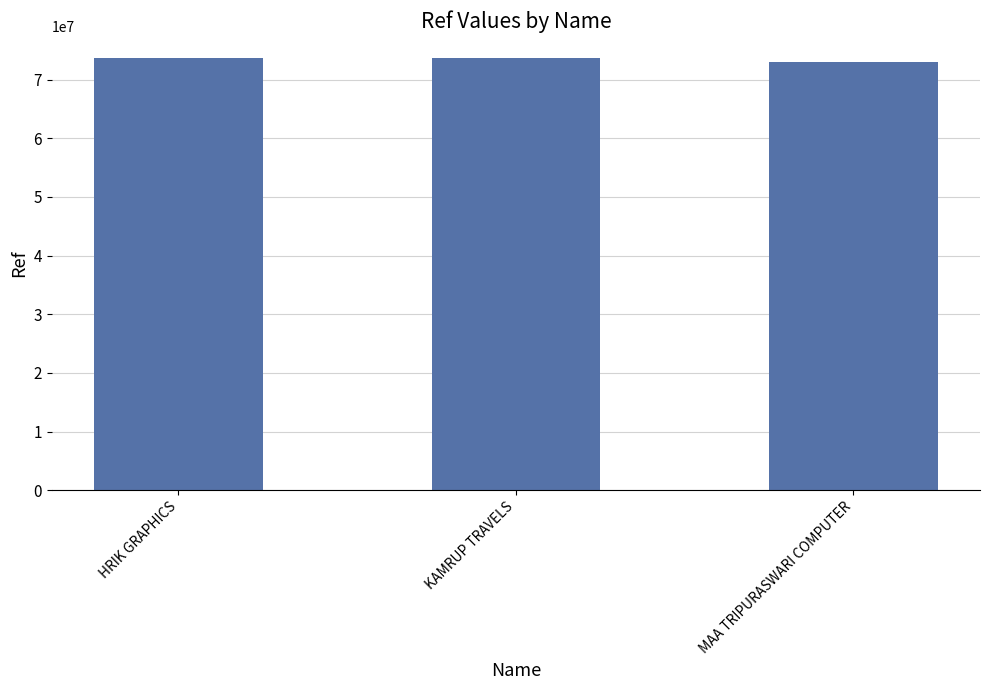

What is the difference between the values at MAA TRIPURASWARI COMPUTER and KAMRUP TRAVELS?

782805